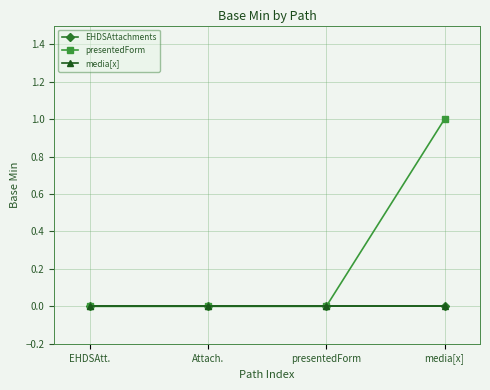

Does the chart have visible grid lines?

Yes